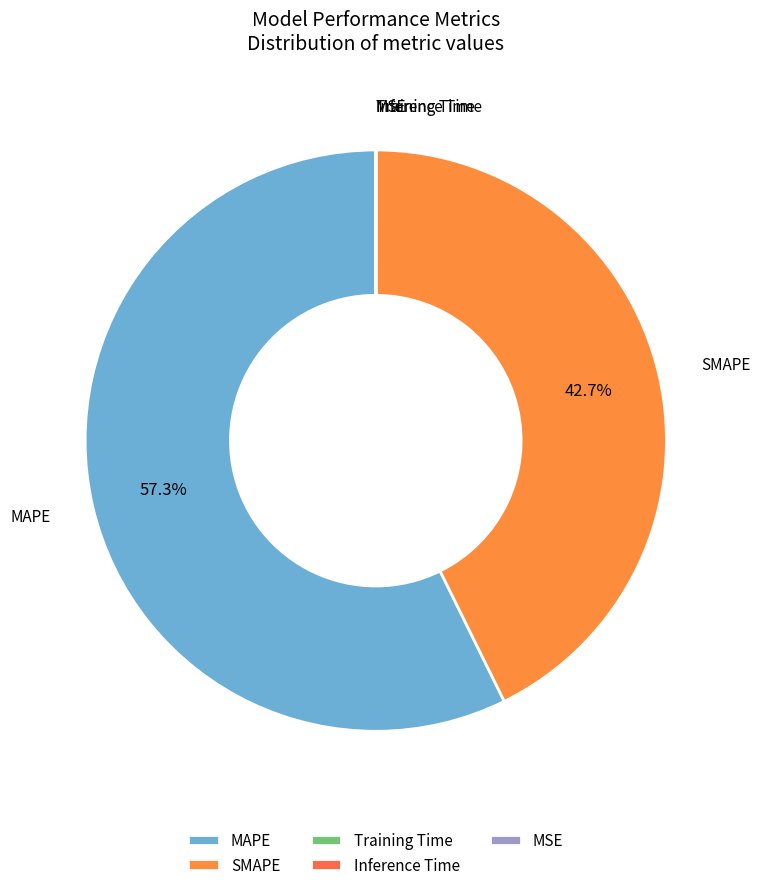

To the nearest percent, what is the difference between the largest and smallest slice percentages?

57%